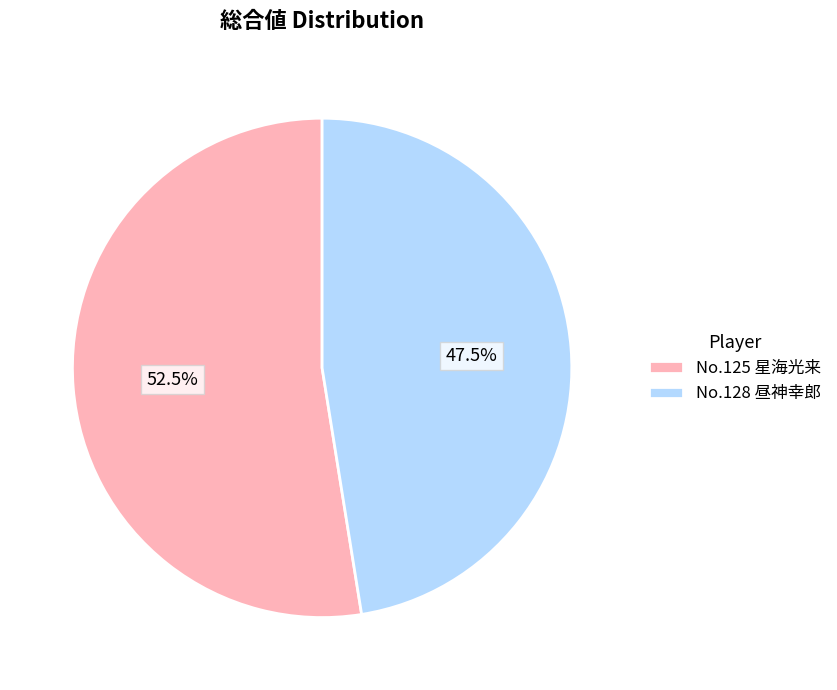

What is the ratio of the value at No.125 星海光来 to the value at No.128 昼神幸郎?

1.1